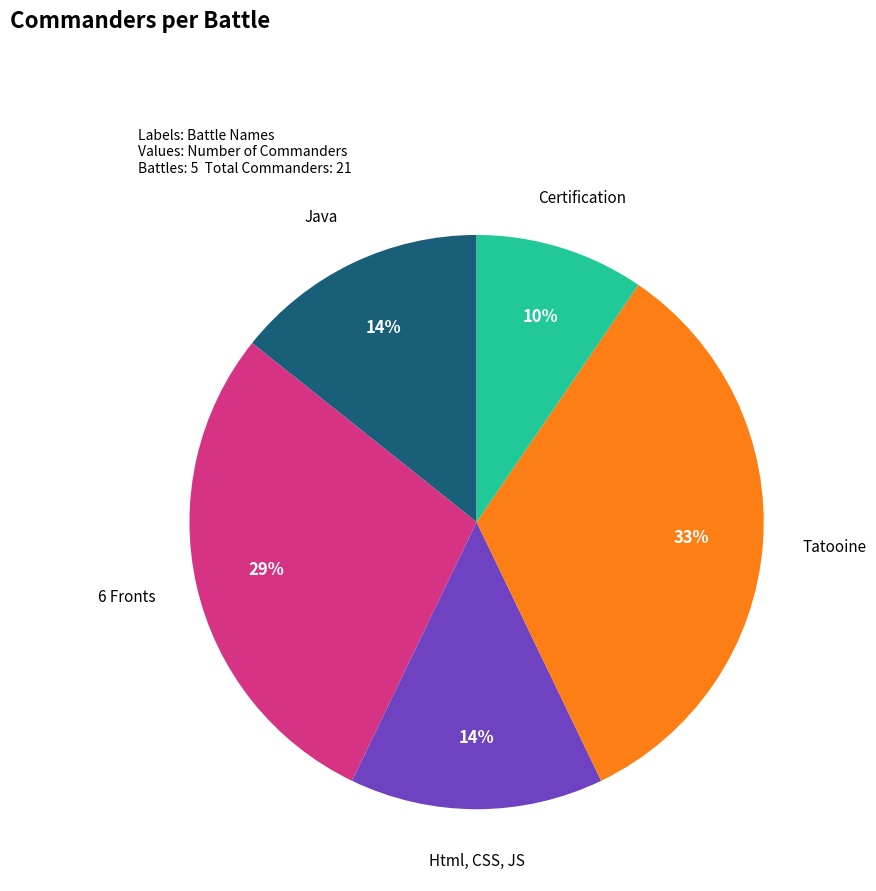

Is there any slice that represents more than half of the pie?

No